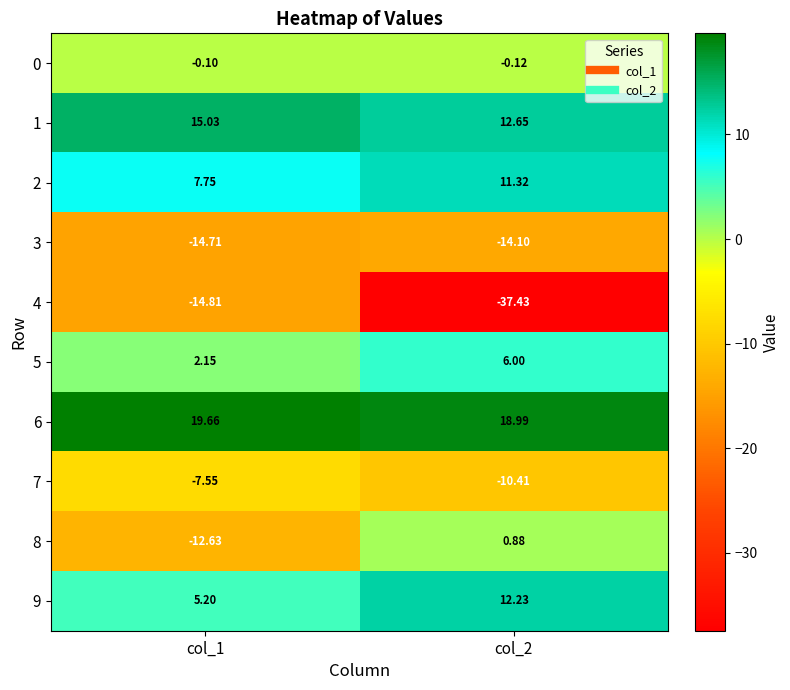

Is the value of 8 at col_1 greater than the value of 0 at col_2?

No